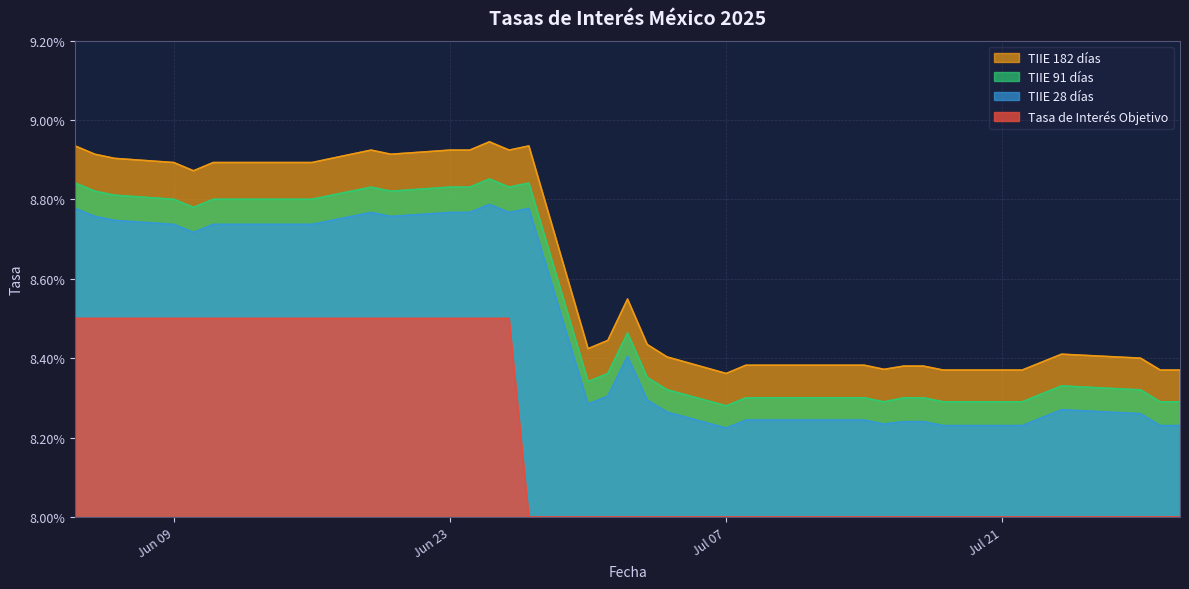

True or false: TIIE 28 días and Tasa de Interés Objetivo cross at least once.

False